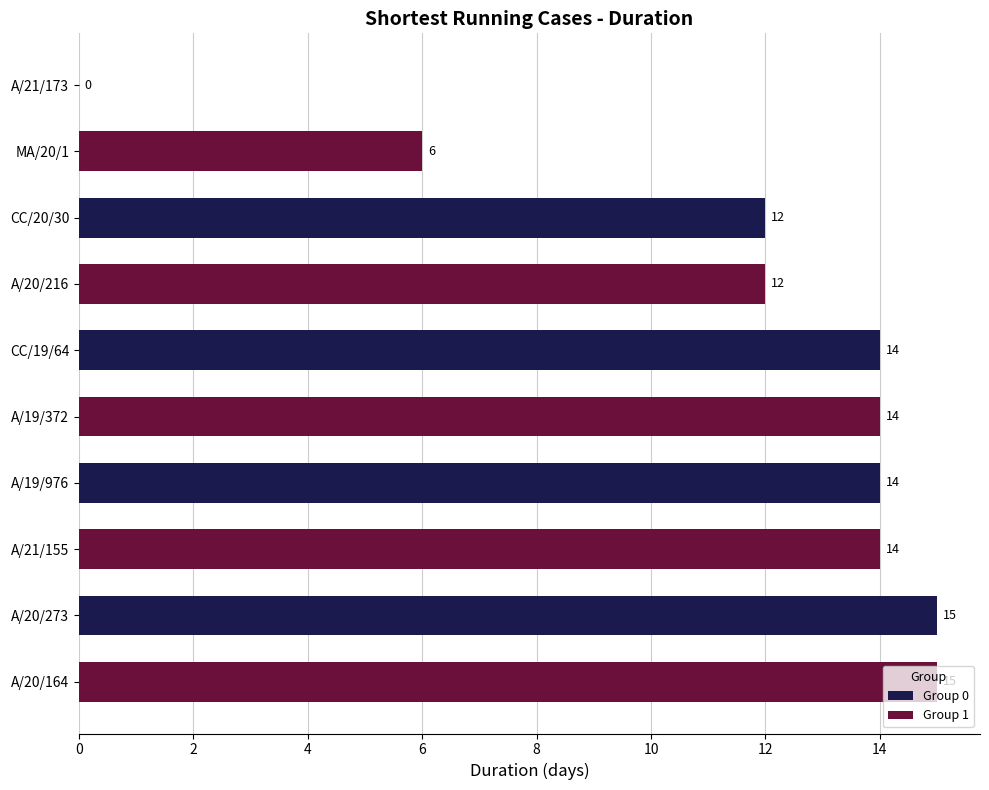

What is the sum of all values?

116